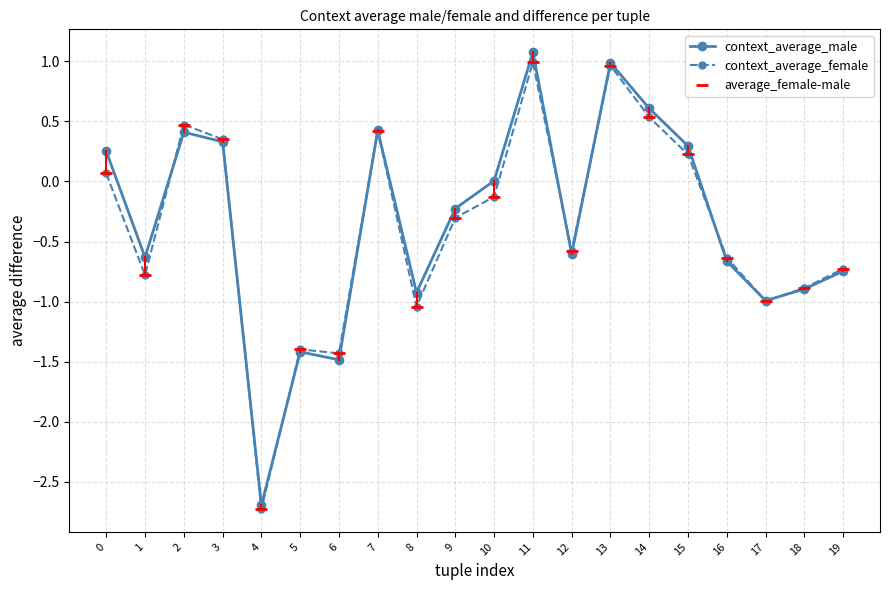

What is the approximate value of context_average_female at 1?

-0.8